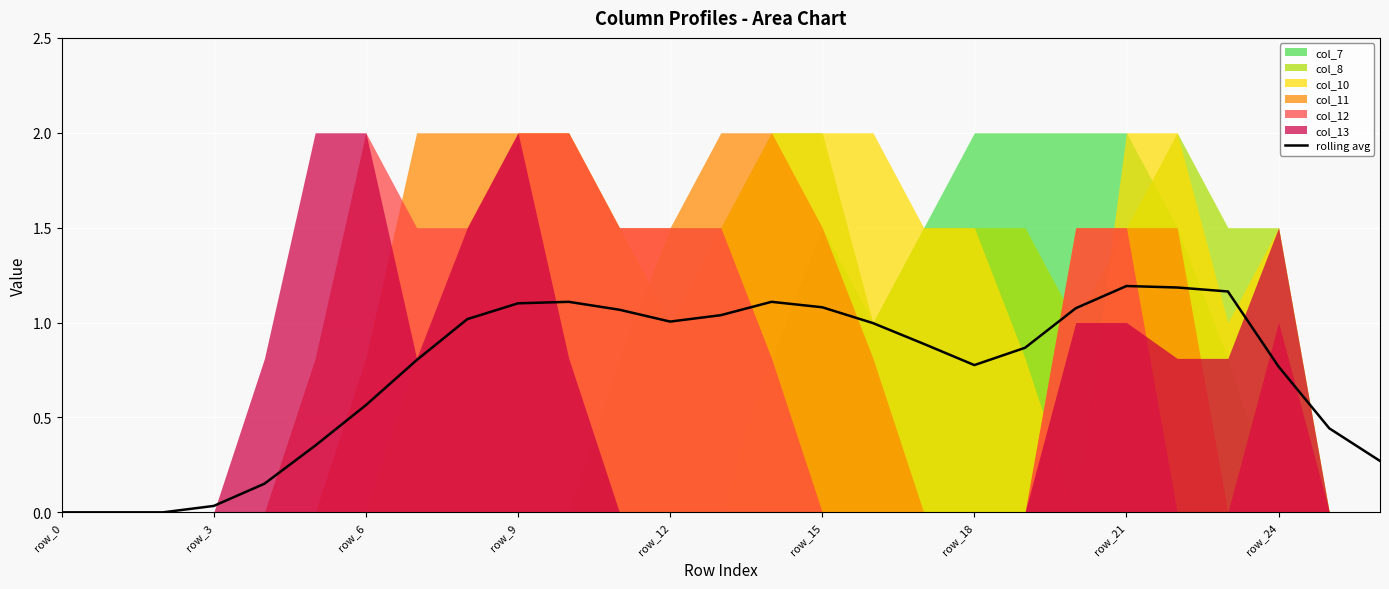

What is the sum of all values?

20.1